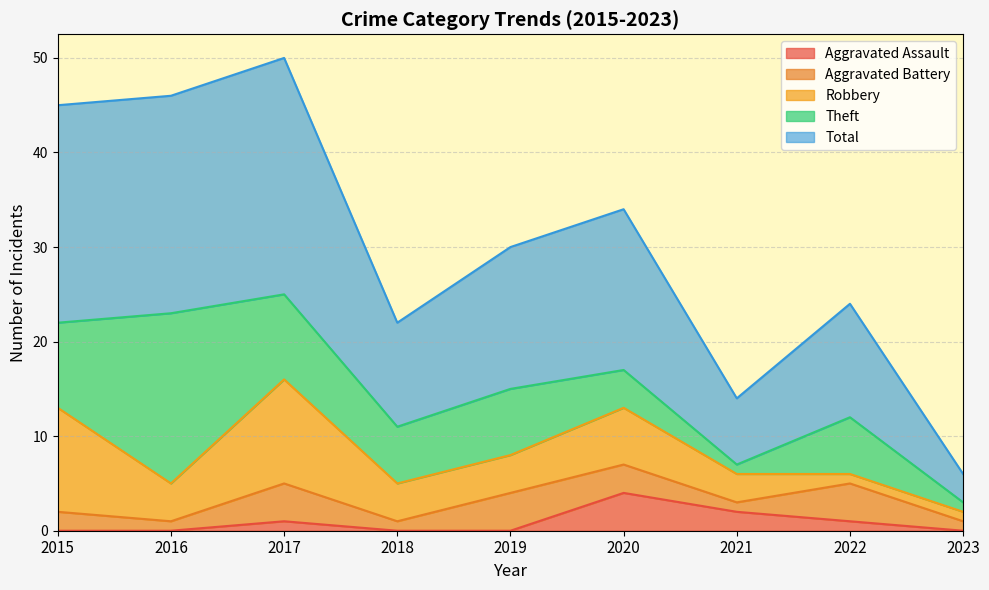

What is the value of the Aggravated Battery point at the 2nd from the left?

1